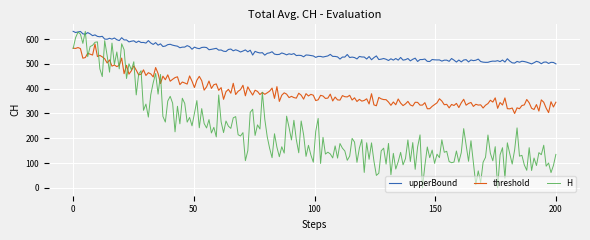

What is the minimum value for threshold?

300.0